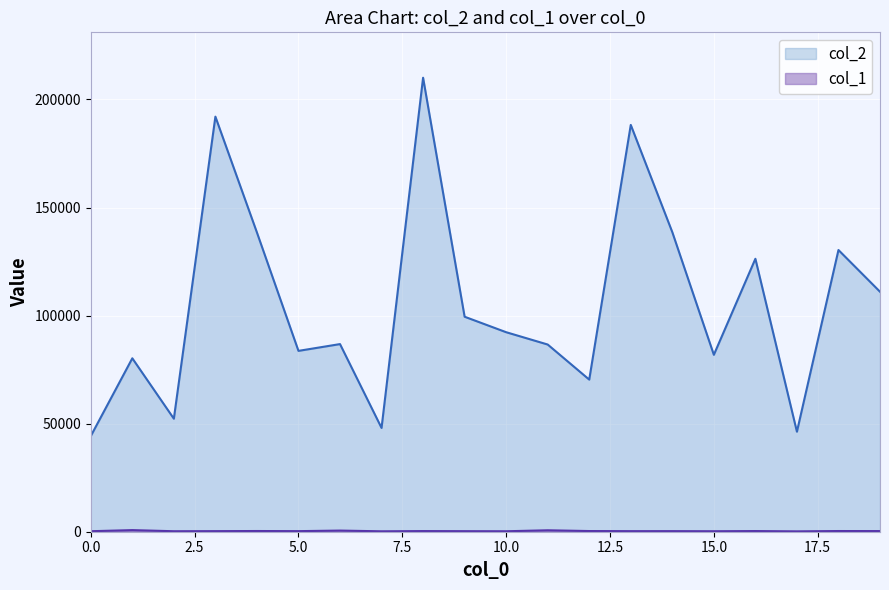

Which category has the highest value across all series?

8